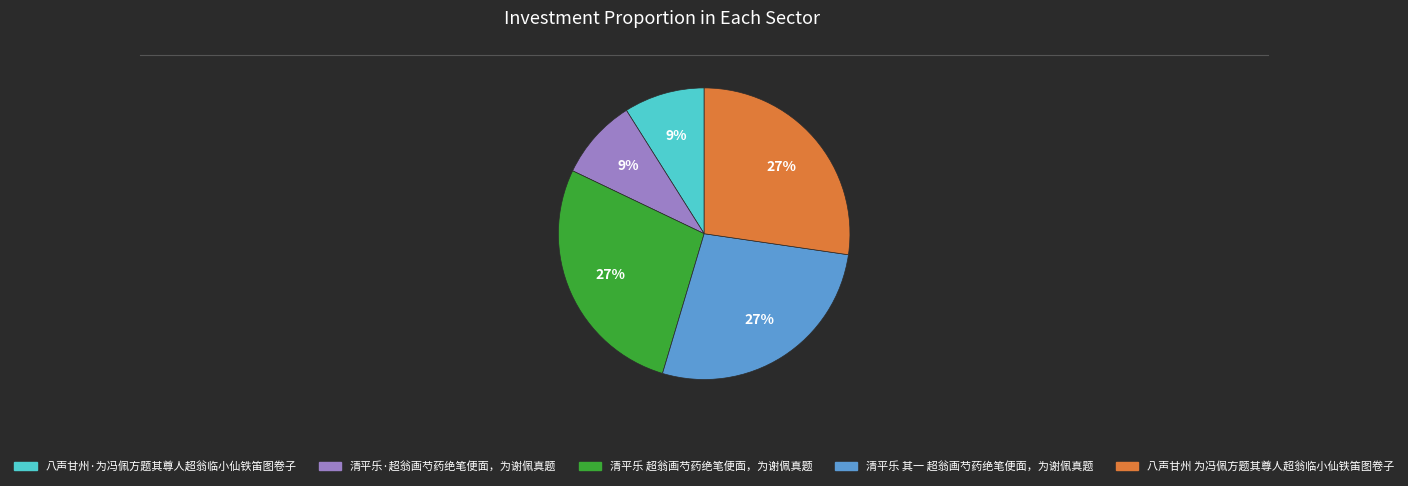

To the nearest percent, what percentage of the pie is 清平乐 超翁画芍药绝笔便面，为谢佩真题?

27%